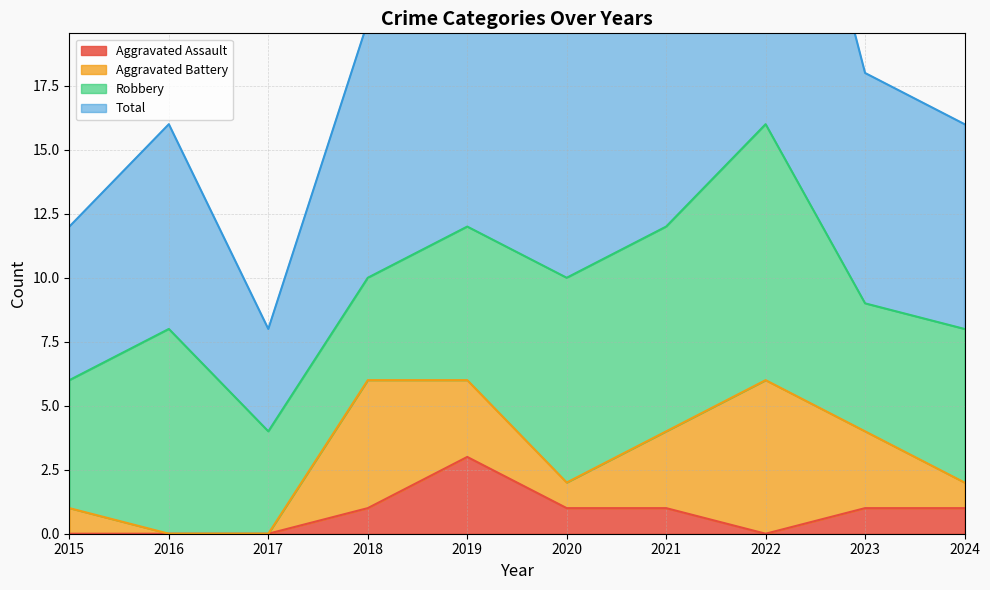

Where is the first local minimum for Total?

2017